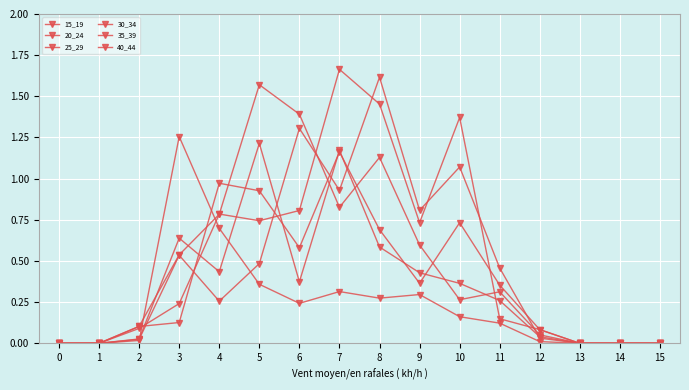

Which series has the largest total across all categories?

40_44